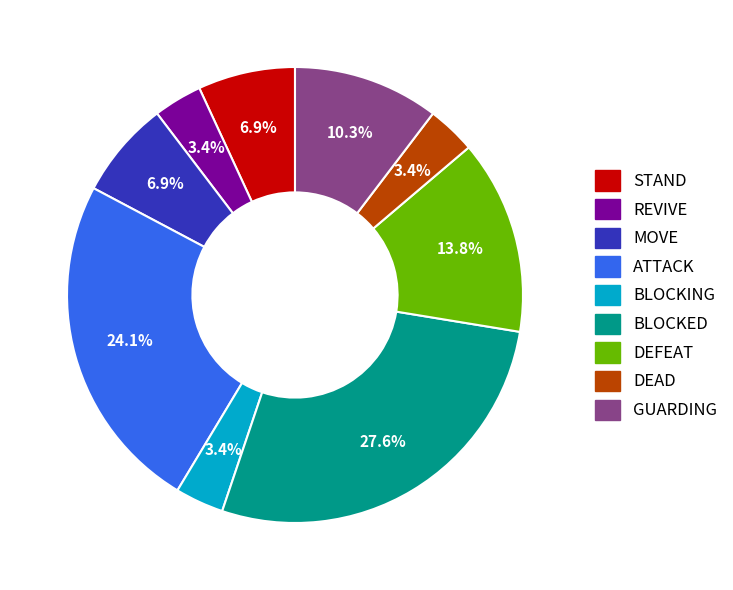

Which category has the biggest portion of the pie?

BLOCKED